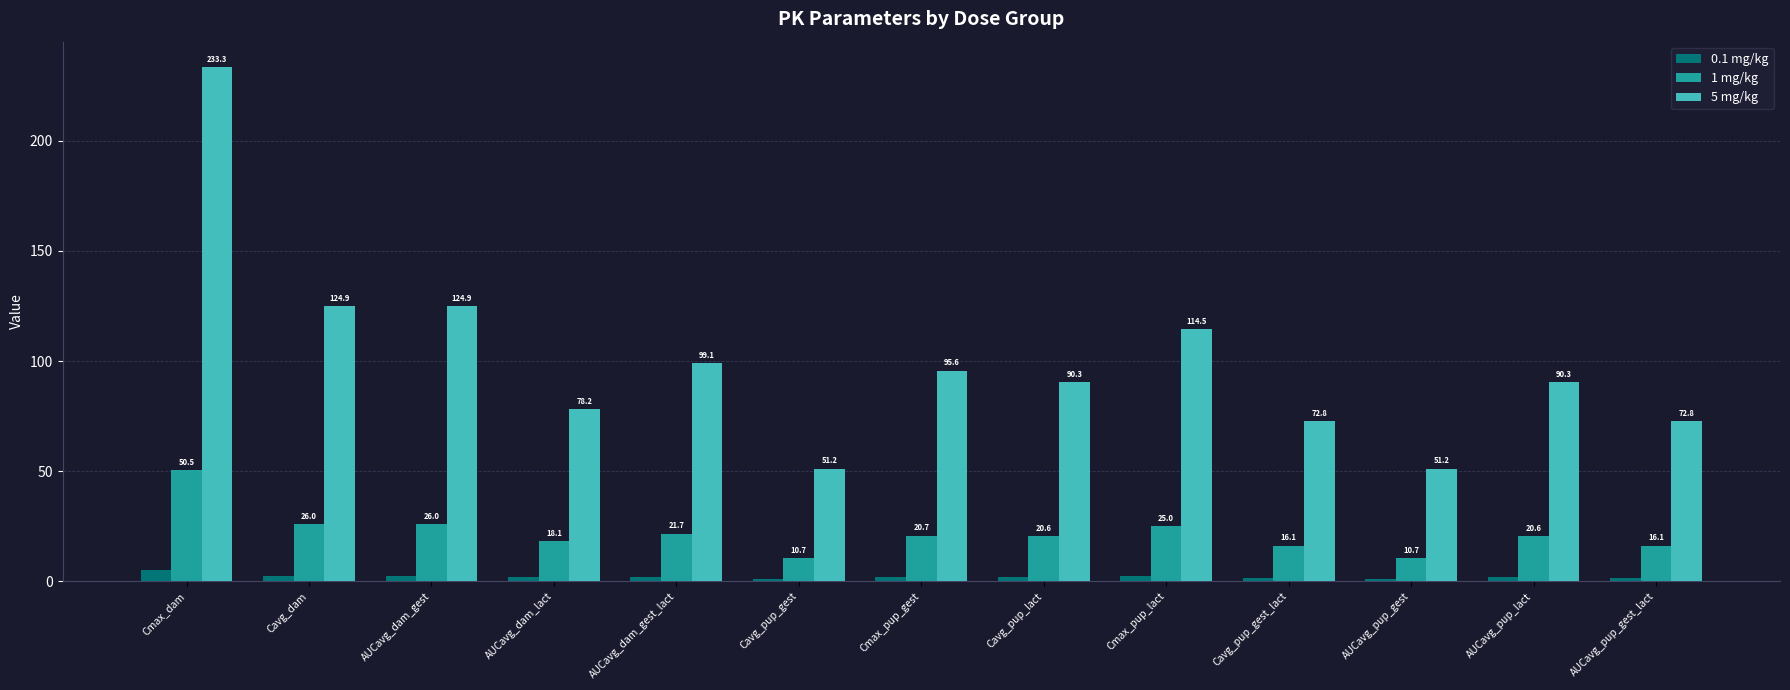

Which series has the largest total across all categories?

5 mg/kg